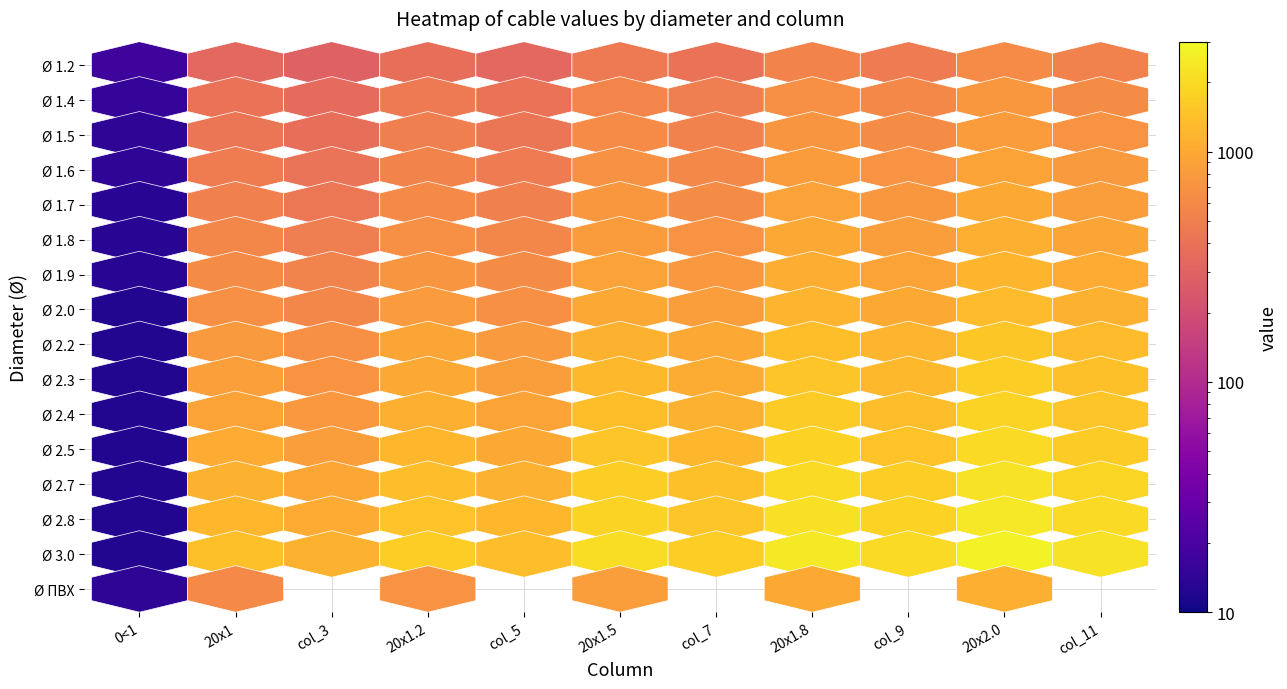

Is the value of Ø 2.7 at 9 greater than the value of Ø 1.8 at 2?

Yes